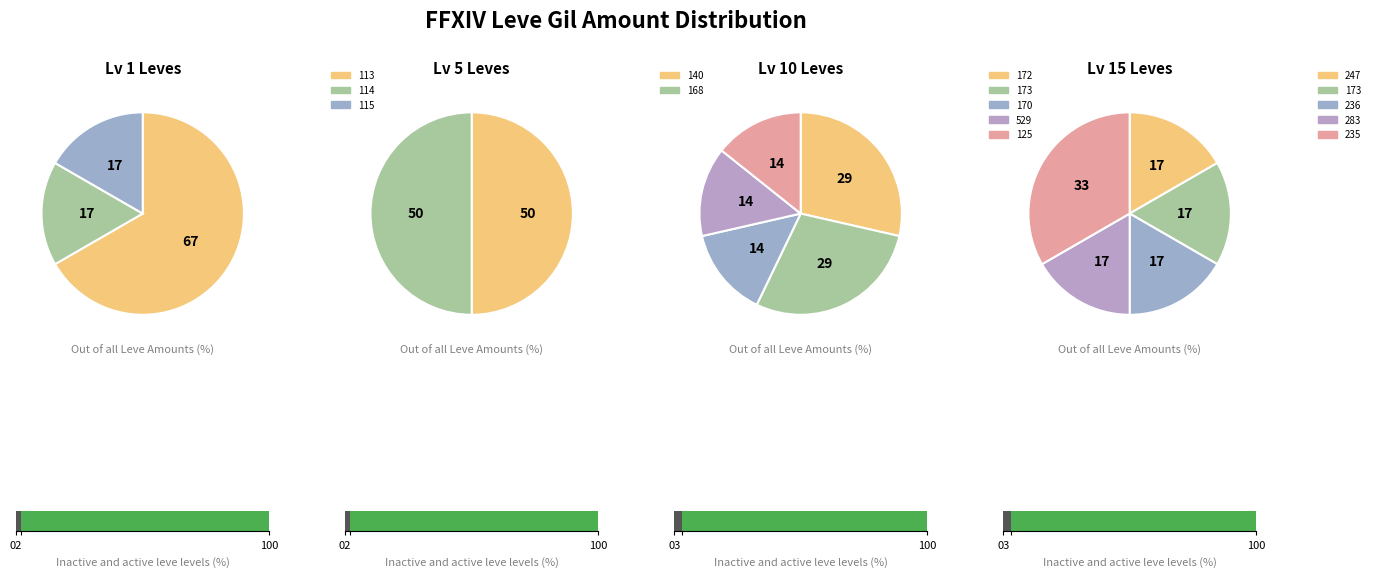

The 2 slice represents 24% of the pie. True or false?

False